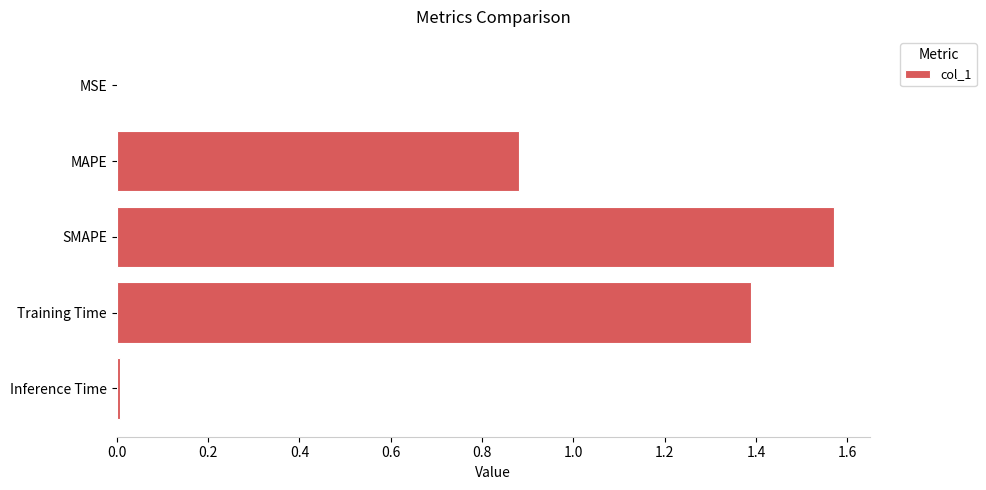

Which has a higher value, Inference Time or SMAPE?

SMAPE